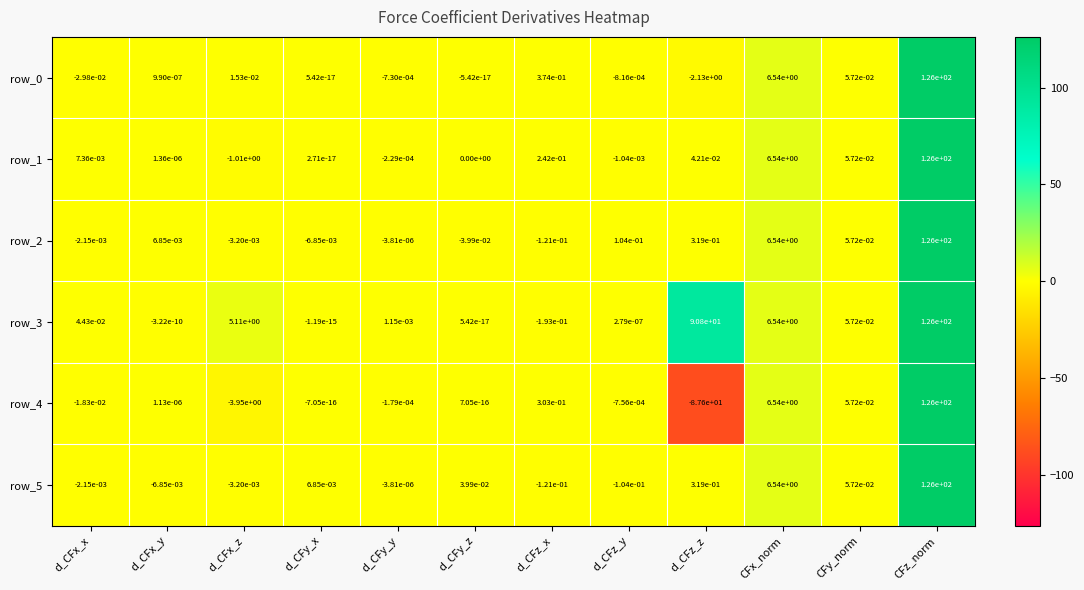

At which label does row_1 first exceed 0?

d_CFx_x